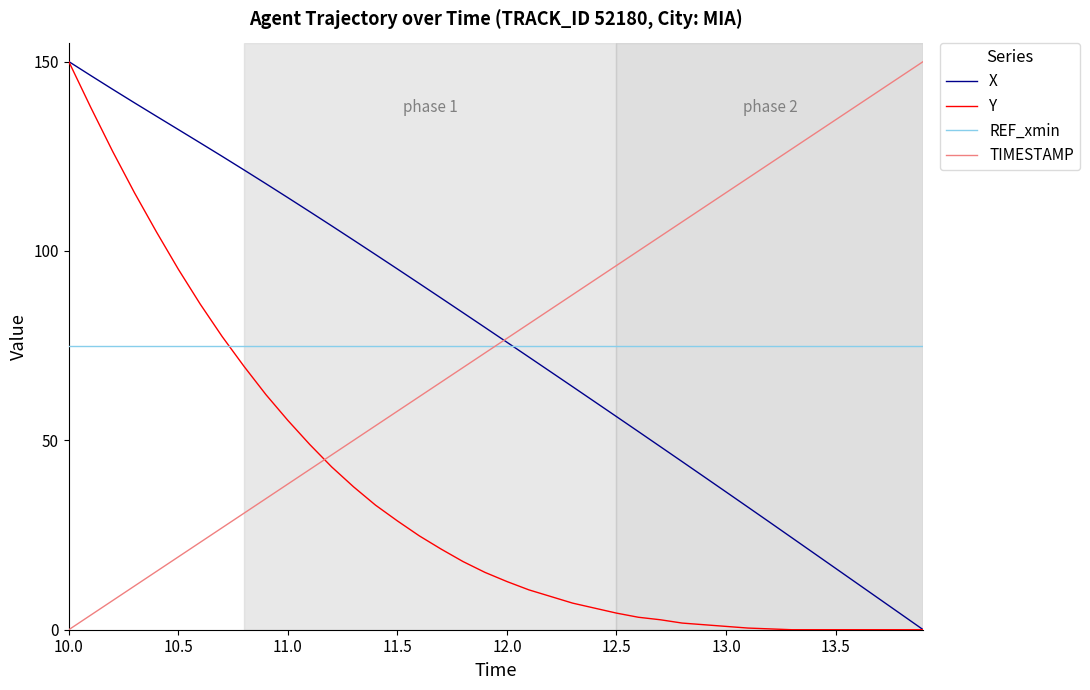

True or false: Y and TIMESTAMP intersect in this chart.

True